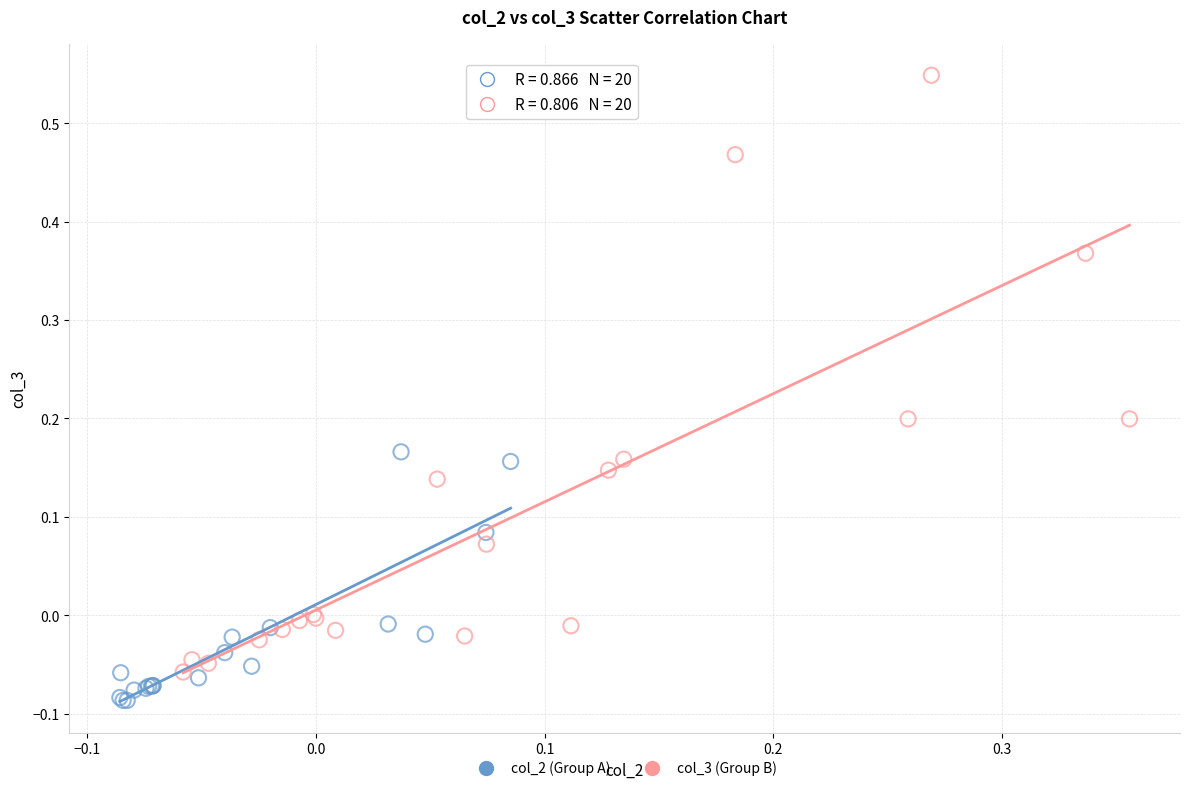

Which series contains the lowest Y value?

col_2 (Group A)